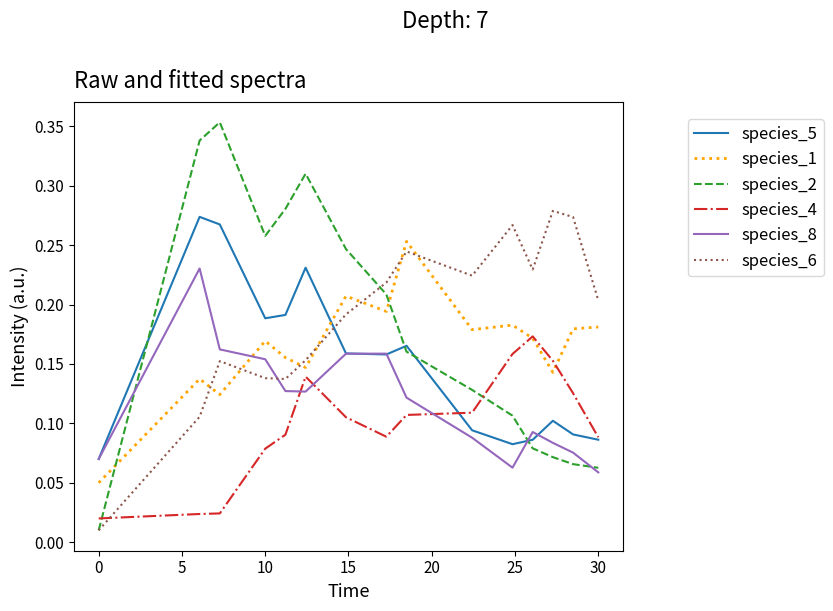

How many lines are shown in the chart?

6